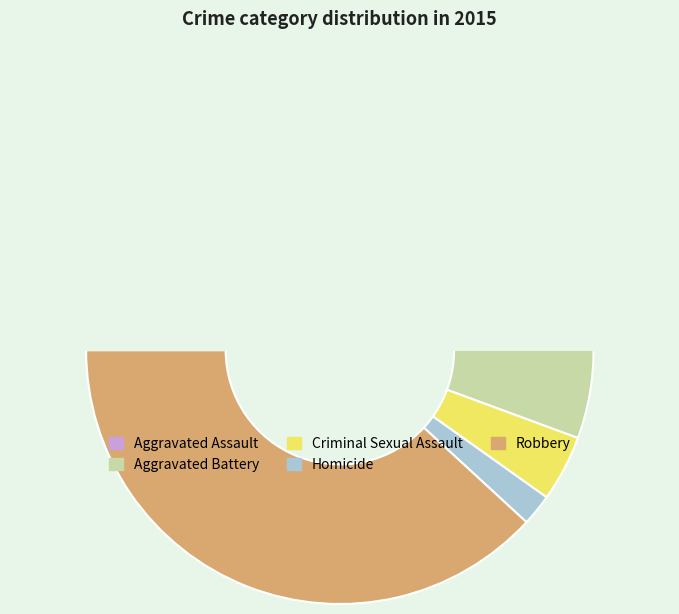

How many slices are in this pie chart?

5